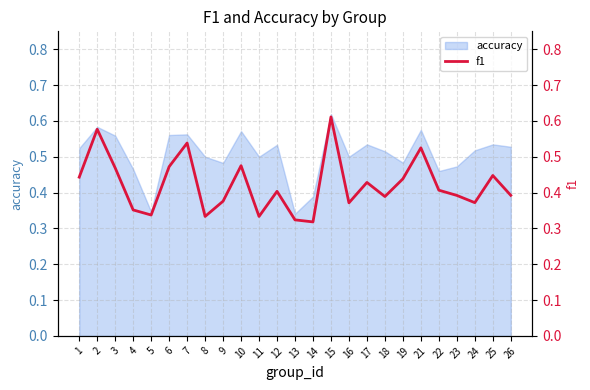

What is the minimum value shown in the chart?

0.3